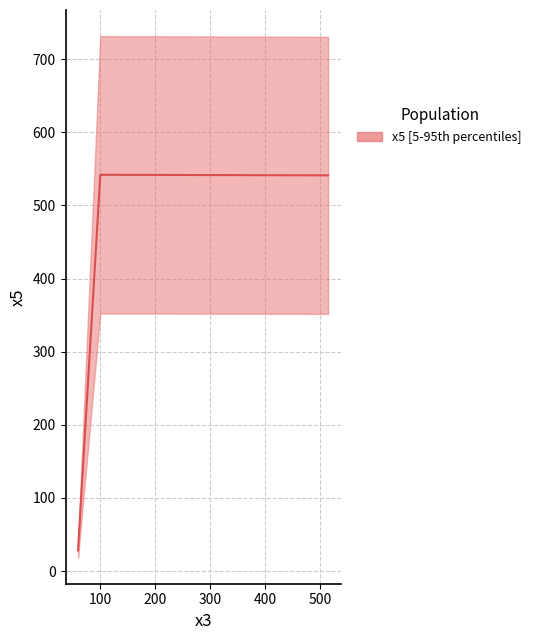

The value at 99.76037203 is 295.0. True or false?

False